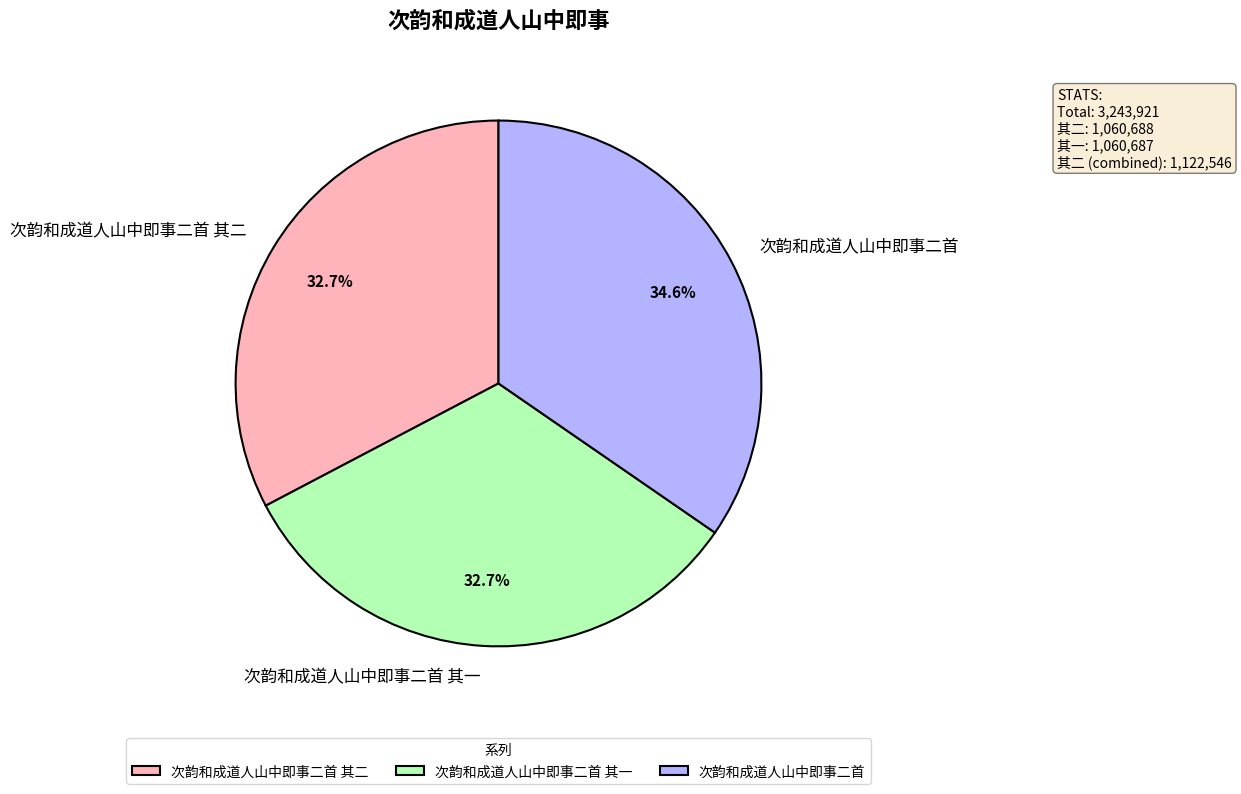

The 次韵和成道人山中即事二首 其二 slice represents 39% of the pie. True or false?

False